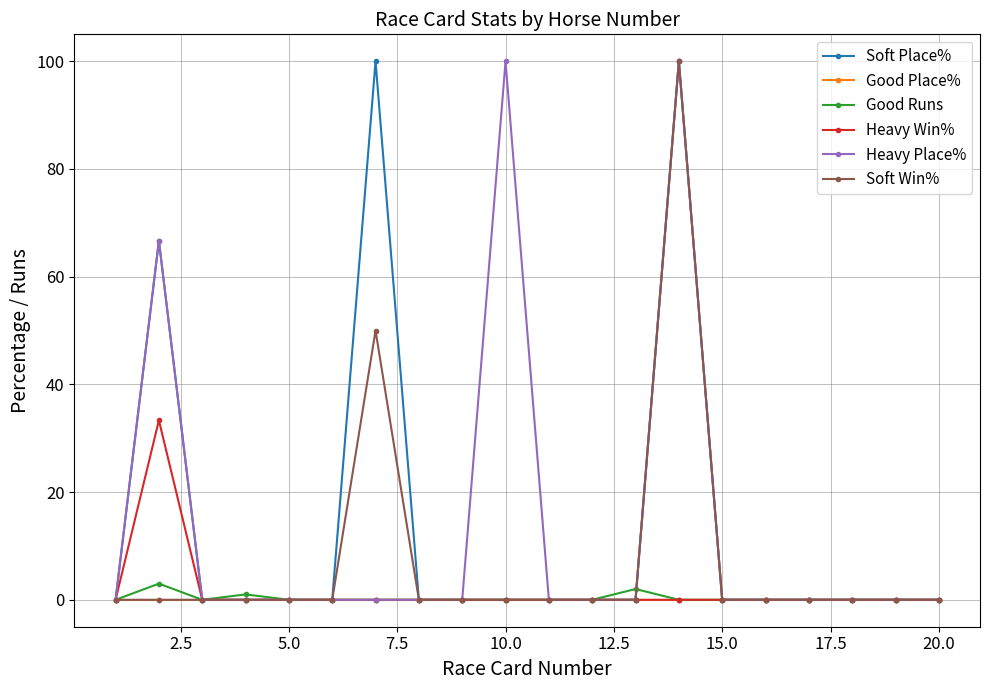

At how many categories does at least one series exceed 30?

4